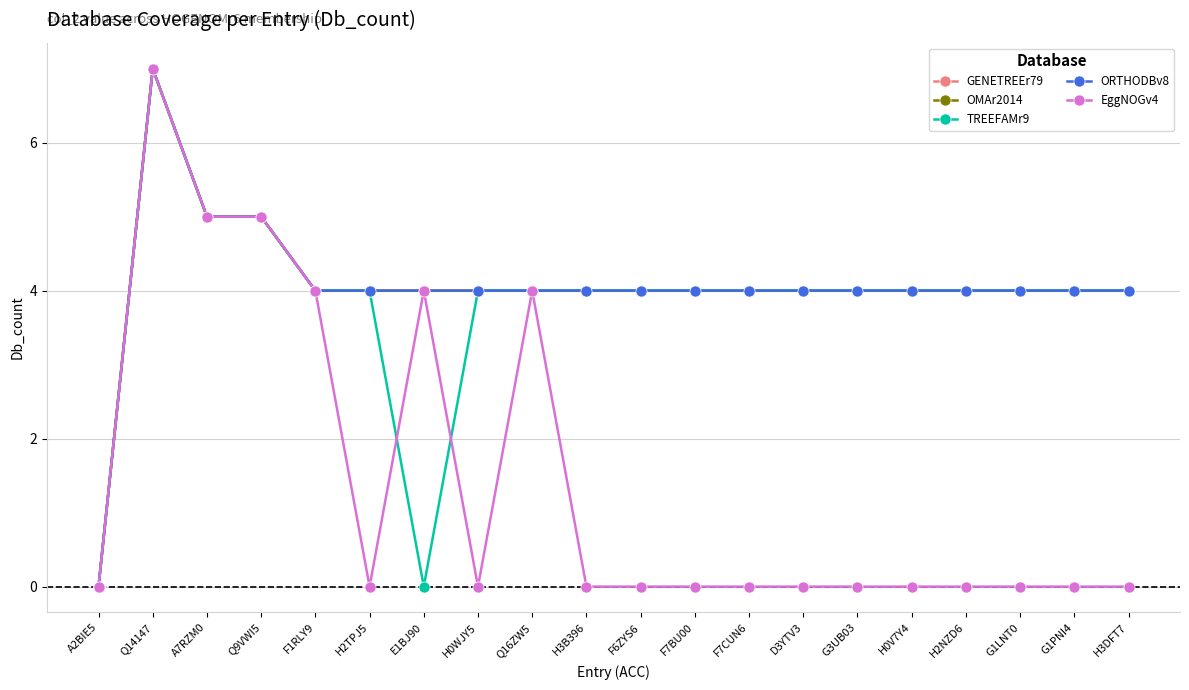

What is the difference between the second highest and minimum values in the TREEFAMr9 series?

5